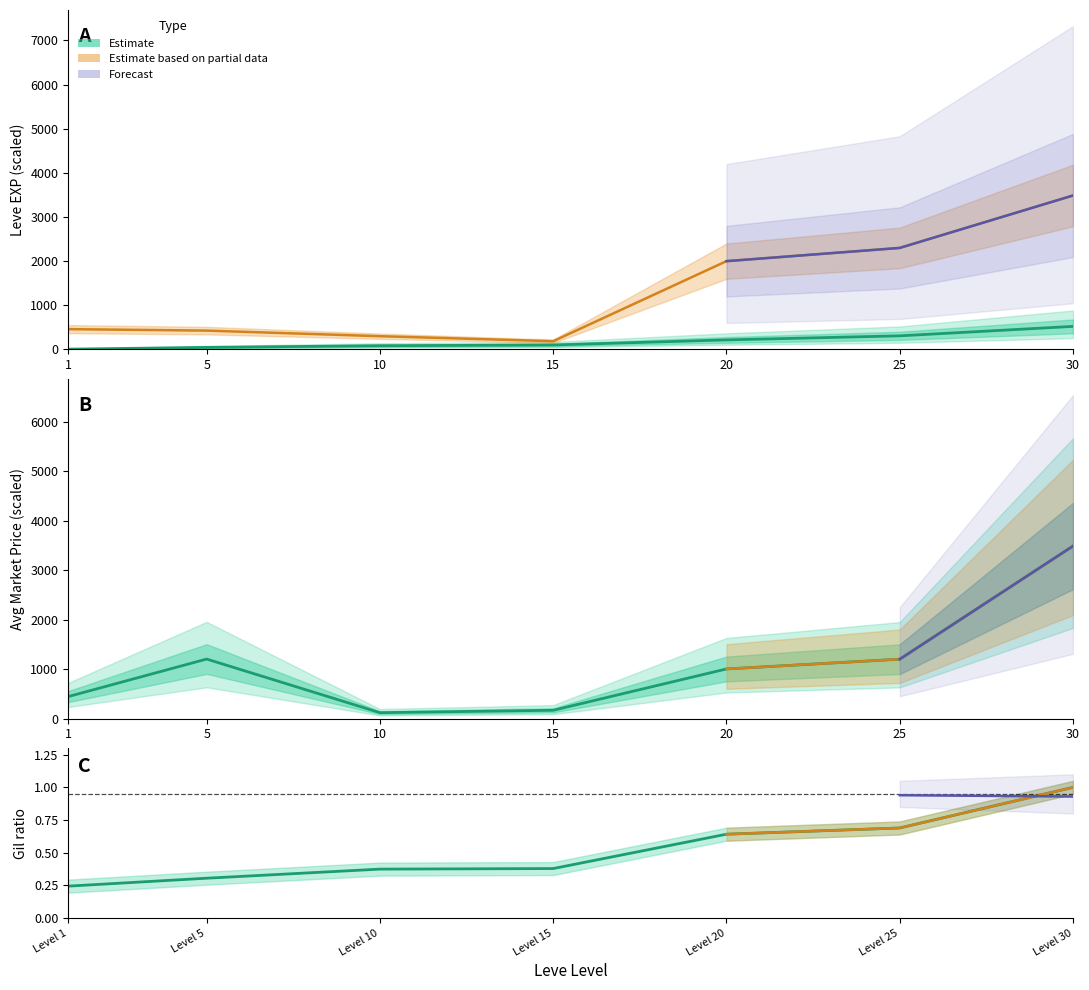

Is the value of Estimate at 15 greater than the value of Estimate based on partial data at 25?

No